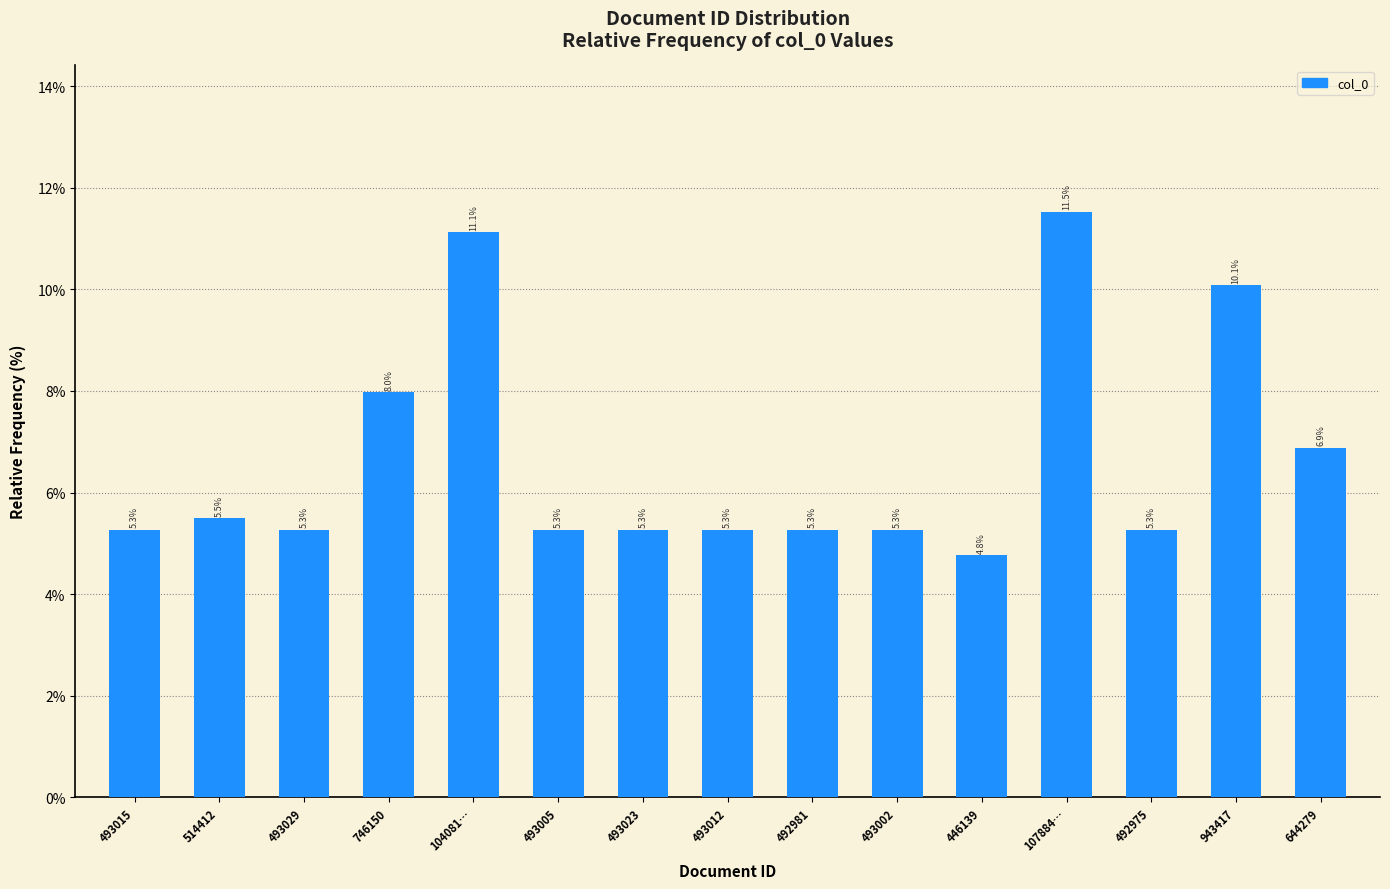

Does the chart contain any negative values?

No